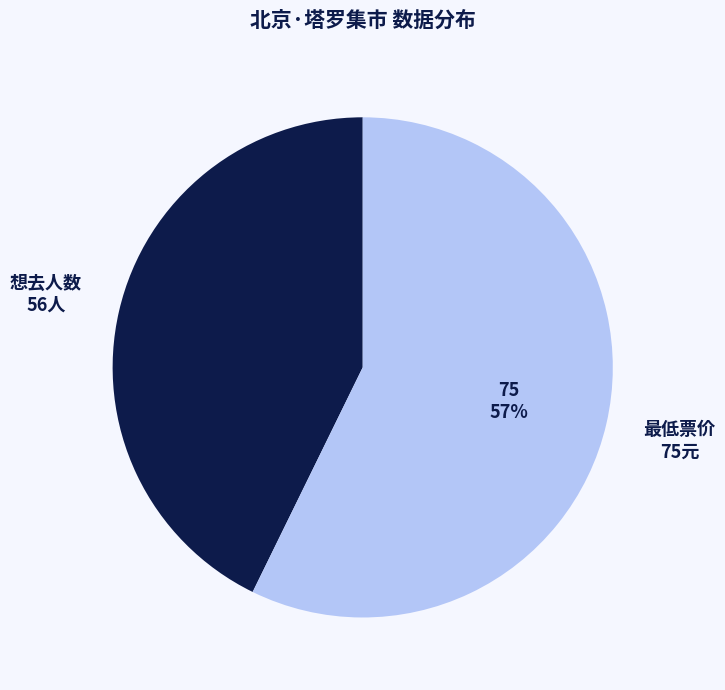

To the nearest percent, what is the average slice percentage?

50%